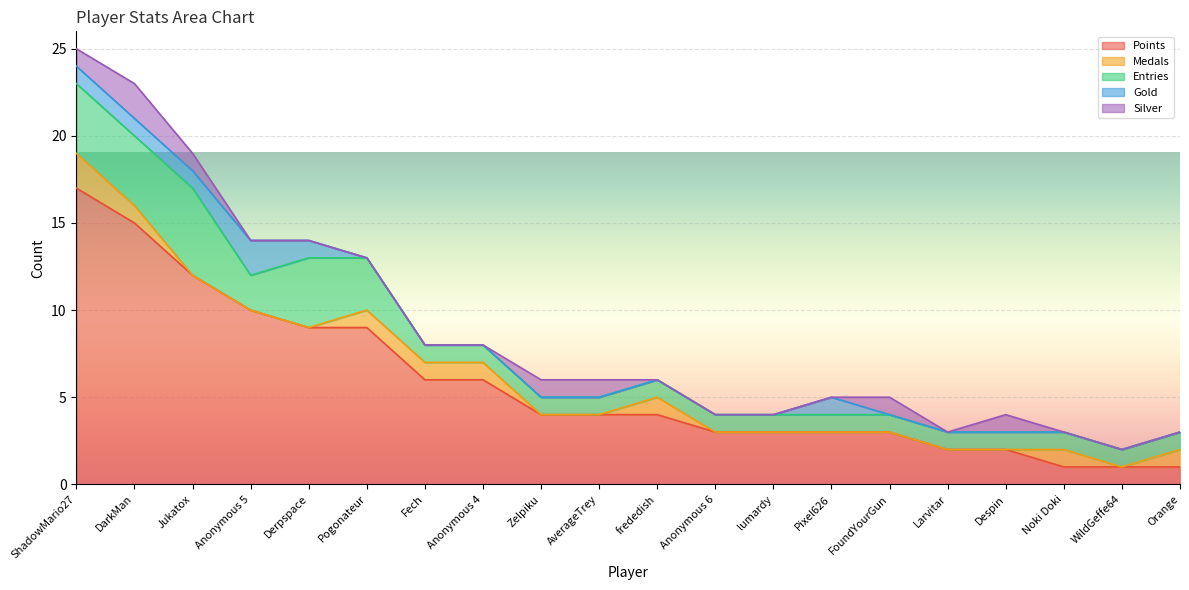

How many distinct data groups are displayed?

5